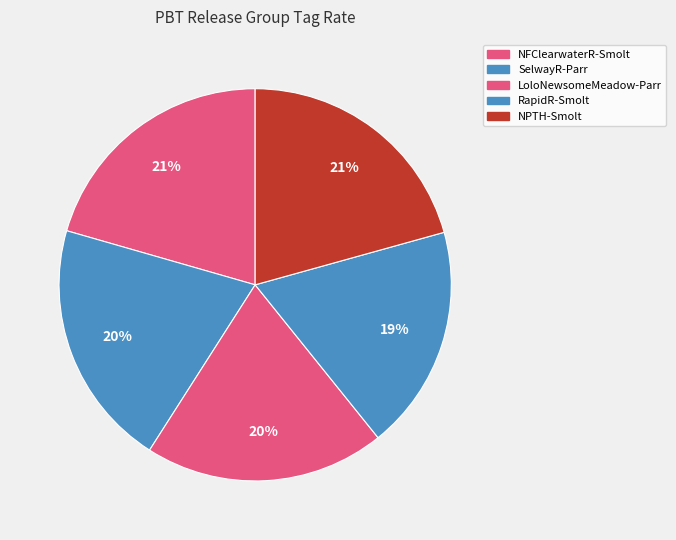

To the nearest percent, what is the combined percentage of LoloNewsomeMeadow-Parr and NPTH-Smolt?

41%